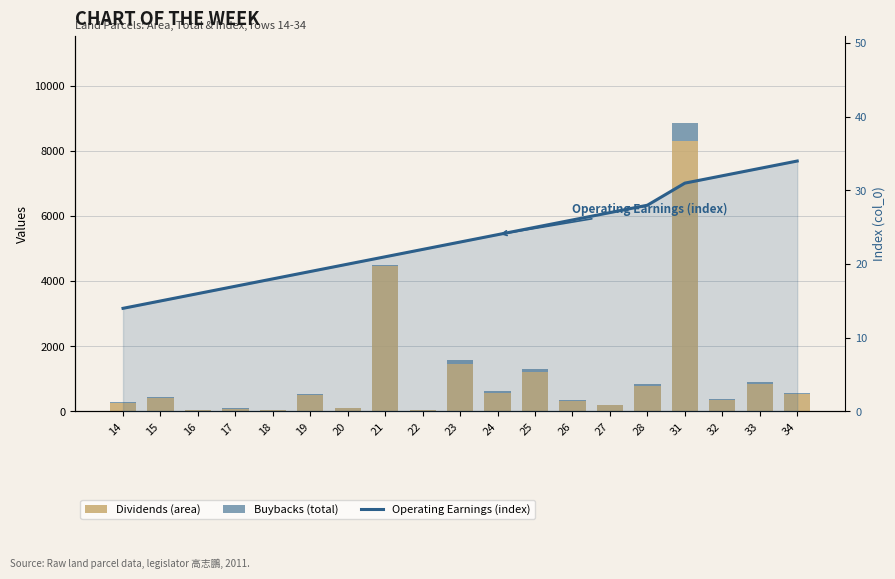

What is the difference between the maximum and second lowest values in the Buybacks (total) series?

551.9